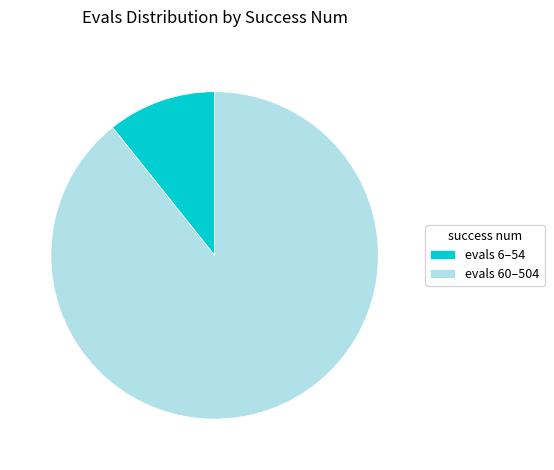

Rank the categories by value from lowest to highest.

evals 6–54, evals 60–504